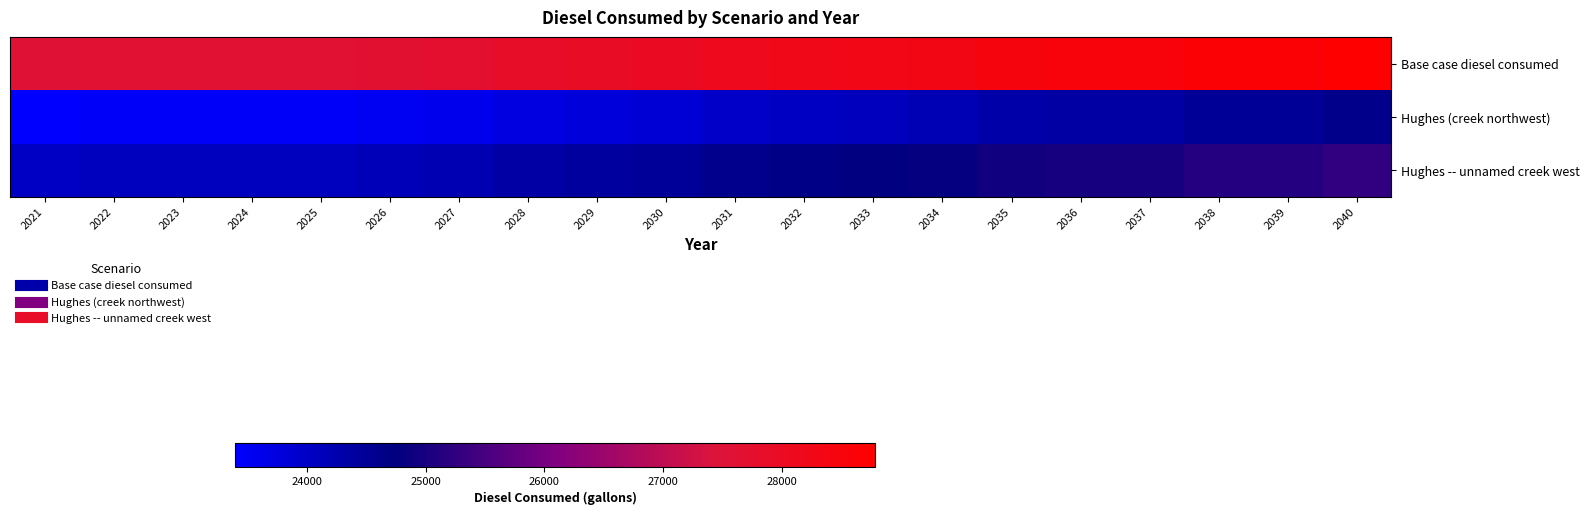

At which category is the sum across all series the highest?

2040